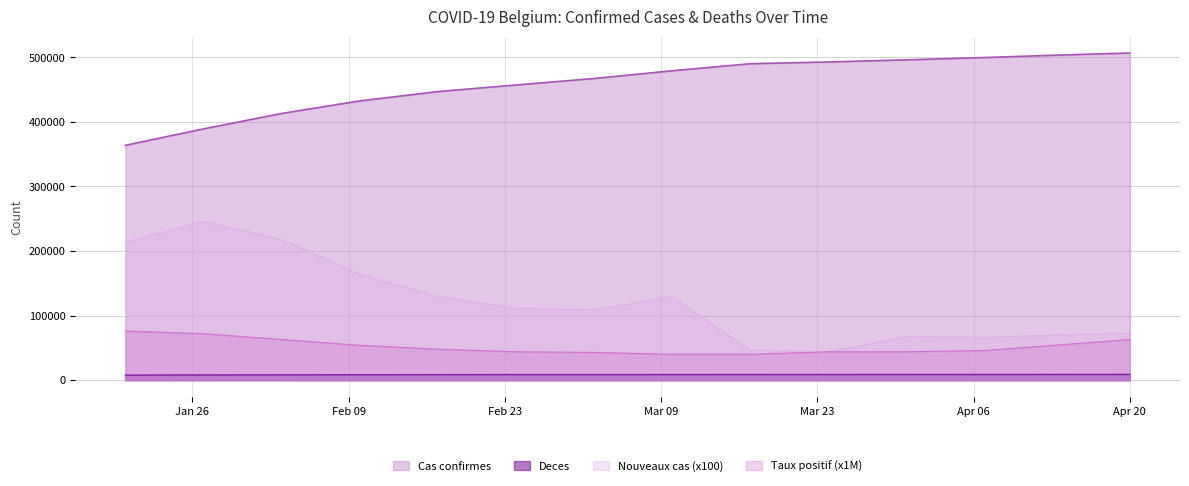

After their last crossing, which series has the higher values: Taux positif or Nouveaux cas?

Nouveaux cas